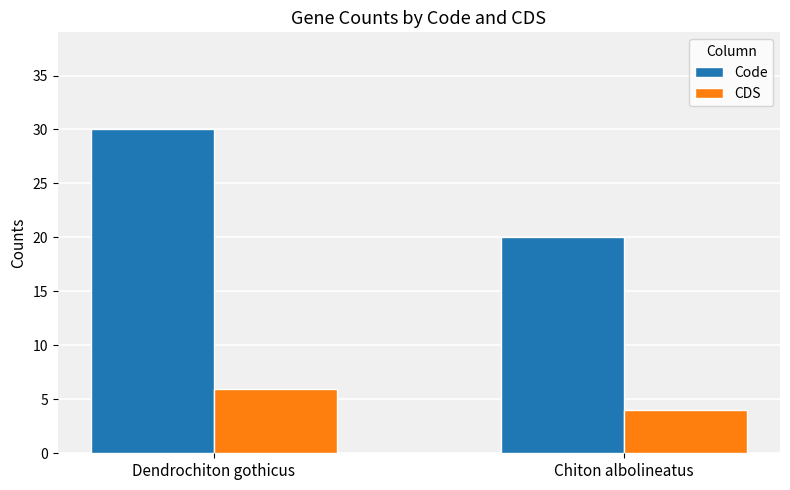

Is the value of Code at Dendrochiton gothicus greater than the value of CDS at Dendrochiton gothicus?

Yes